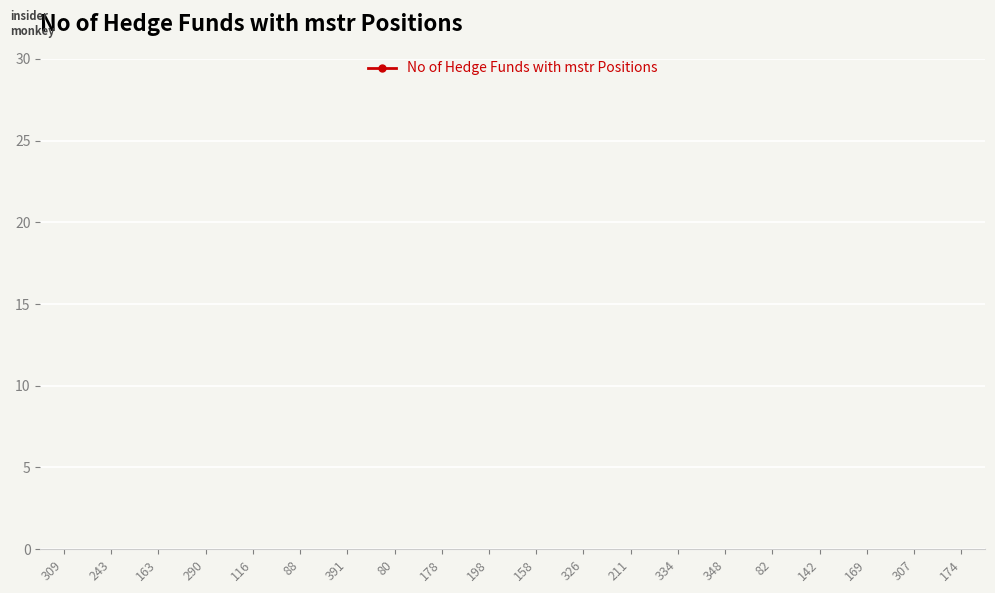

What is the average value?

169